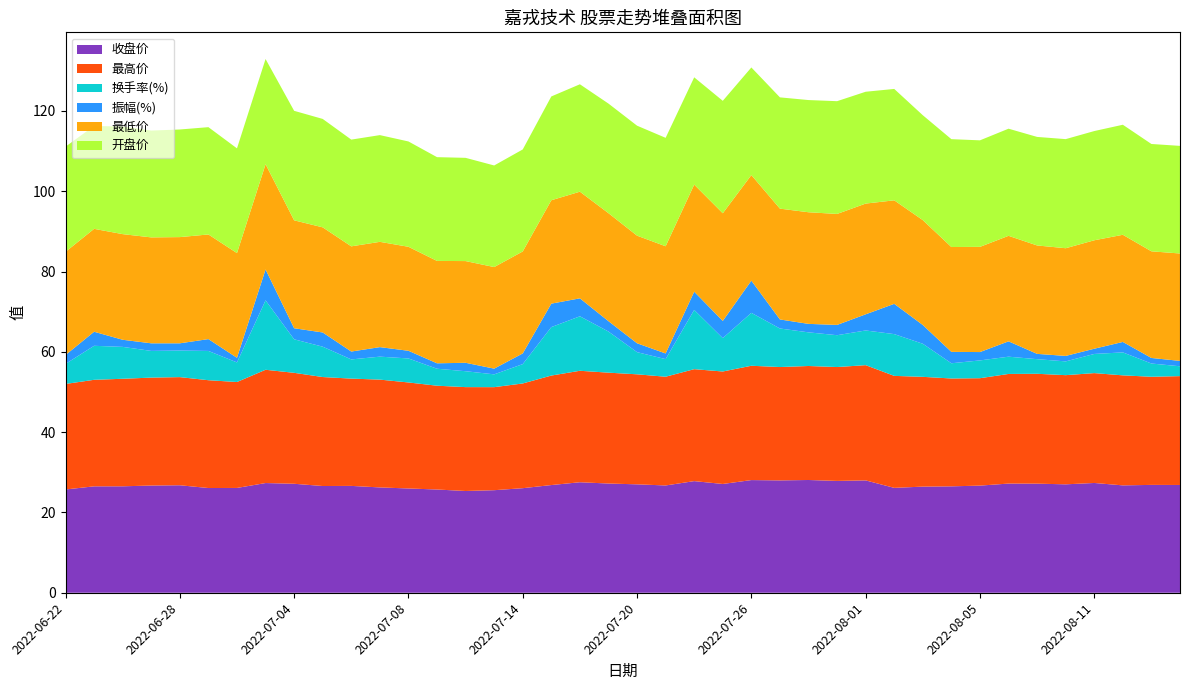

Reading left to right, extract all data points from this chart.

收盘价: 25.7	26.5	26.5	26.7	26.8	26.1	26.1	27.3	27.1	26.6	26.6	26.2	26.0	25.7	25.3	25.5	26.0	26.8	27.5	27.2	27.0	26.7	27.8	27.1	28.1	28.0	28.1	27.9	28.0	26.1	26.4	26.5	26.7	27.2	27.2	27.0	27.3	26.7	26.9	26.8
最高价: 26.3	26.5	26.8	26.9	26.9	26.9	26.4	28.2	27.6	27.1	26.7	26.9	26.4	25.9	25.9	25.7	26.1	27.3	27.8	27.6	27.4	27.1	27.9	28.0	28.5	28.2	28.4	28.4	28.7	27.9	27.3	26.9	26.8	27.3	27.4	27.2	27.4	27.4	26.9	27.1
换手率(%): 5.0	8.5	7.9	6.7	6.6	7.3	4.9	17.3	8.3	7.6	4.8	5.7	6.0	4.2	4.0	3.2	4.8	12.1	13.6	10.2	5.5	4.4	14.8	8.3	13.2	9.6	8.4	7.9	8.6	10.4	8.2	3.8	4.4	4.3	3.6	3.4	4.8	5.7	3.3	2.5
振幅(%): 2.2	3.5	1.8	1.9	1.8	3.0	1.1	7.7	2.8	3.5	2.0	2.4	1.9	1.4	2.1	1.4	2.7	5.8	4.5	2.6	2.2	1.4	4.5	4.3	8.0	2.2	2.1	2.6	4.0	7.5	4.7	2.8	2.1	3.8	1.3	1.4	1.3	2.6	1.4	1.3
最低价: 25.7	25.6	26.3	26.4	26.4	26.1	26.1	26.2	26.9	26.2	26.2	26.2	25.9	25.5	25.3	25.3	25.4	25.8	26.6	26.9	26.8	26.7	26.7	26.8	26.3	27.6	27.8	27.6	27.6	25.8	26.1	26.1	26.2	26.3	27.0	26.8	27.0	26.7	26.6	26.8
开盘价: 26.2	25.6	26.8	26.6	26.8	26.7	26.1	26.2	27.3	27.0	26.6	26.6	26.2	25.8	25.7	25.3	25.4	25.9	26.8	27.3	27.4	27.0	26.7	28.0	26.8	27.7	27.9	28.1	27.9	27.7	26.1	26.9	26.5	26.7	27.0	27.2	27.2	27.4	26.7	26.8